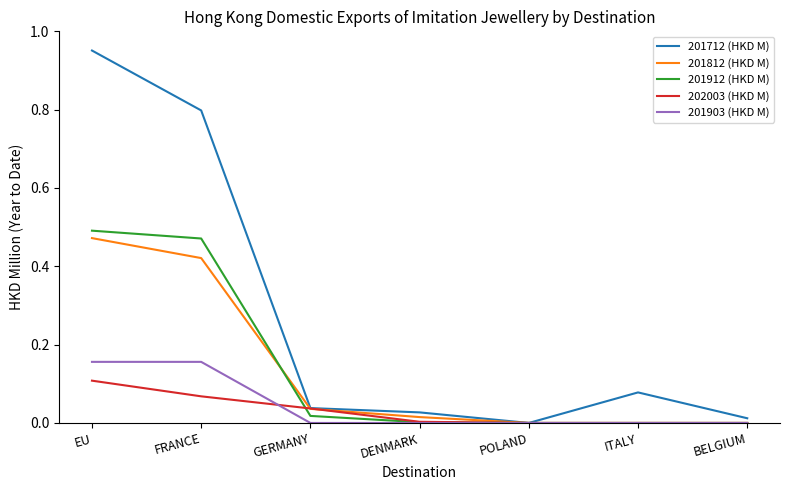

Rank the series by their maximum value, from lowest to highest.

202003 (HKD M), 201903 (HKD M), 201812 (HKD M), 201912 (HKD M), 201712 (HKD M)